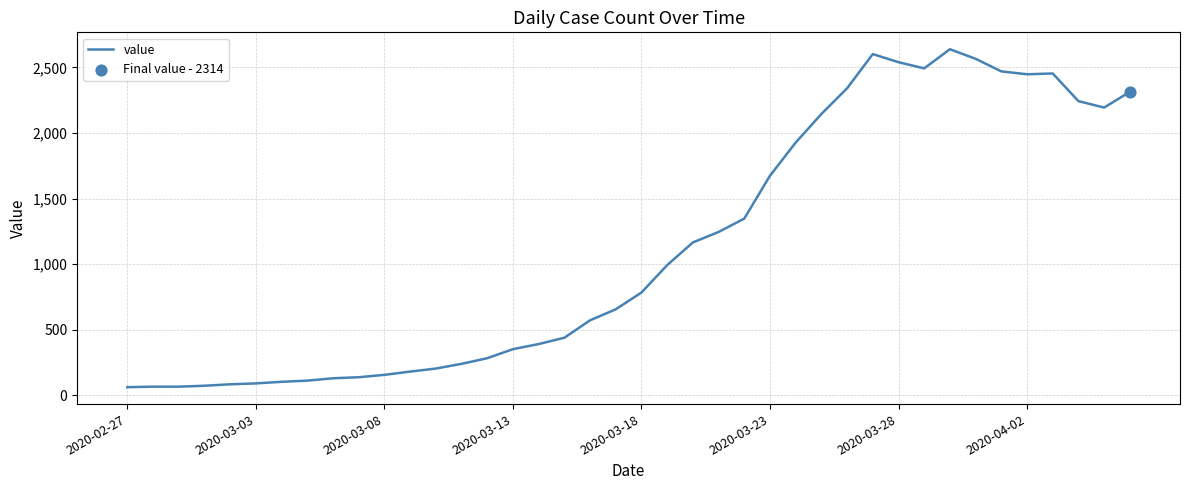

What is the difference between the maximum and minimum values?

2578